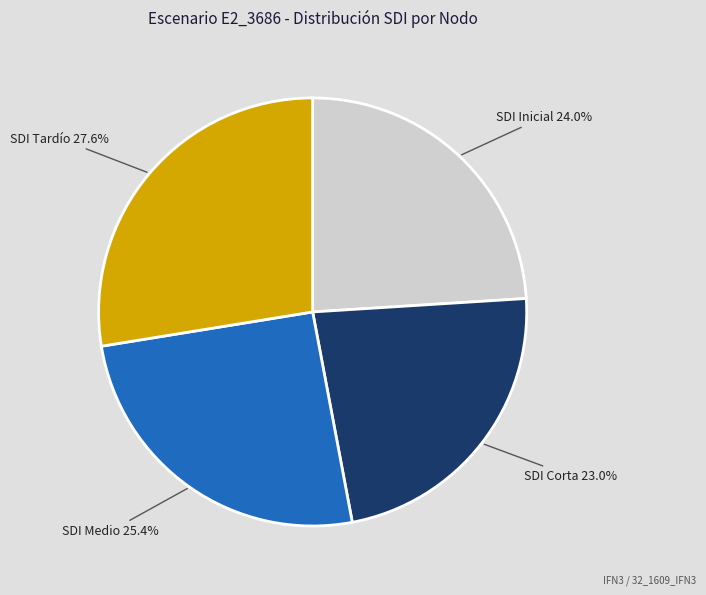

Is SDI Inicial the majority of the pie?

No